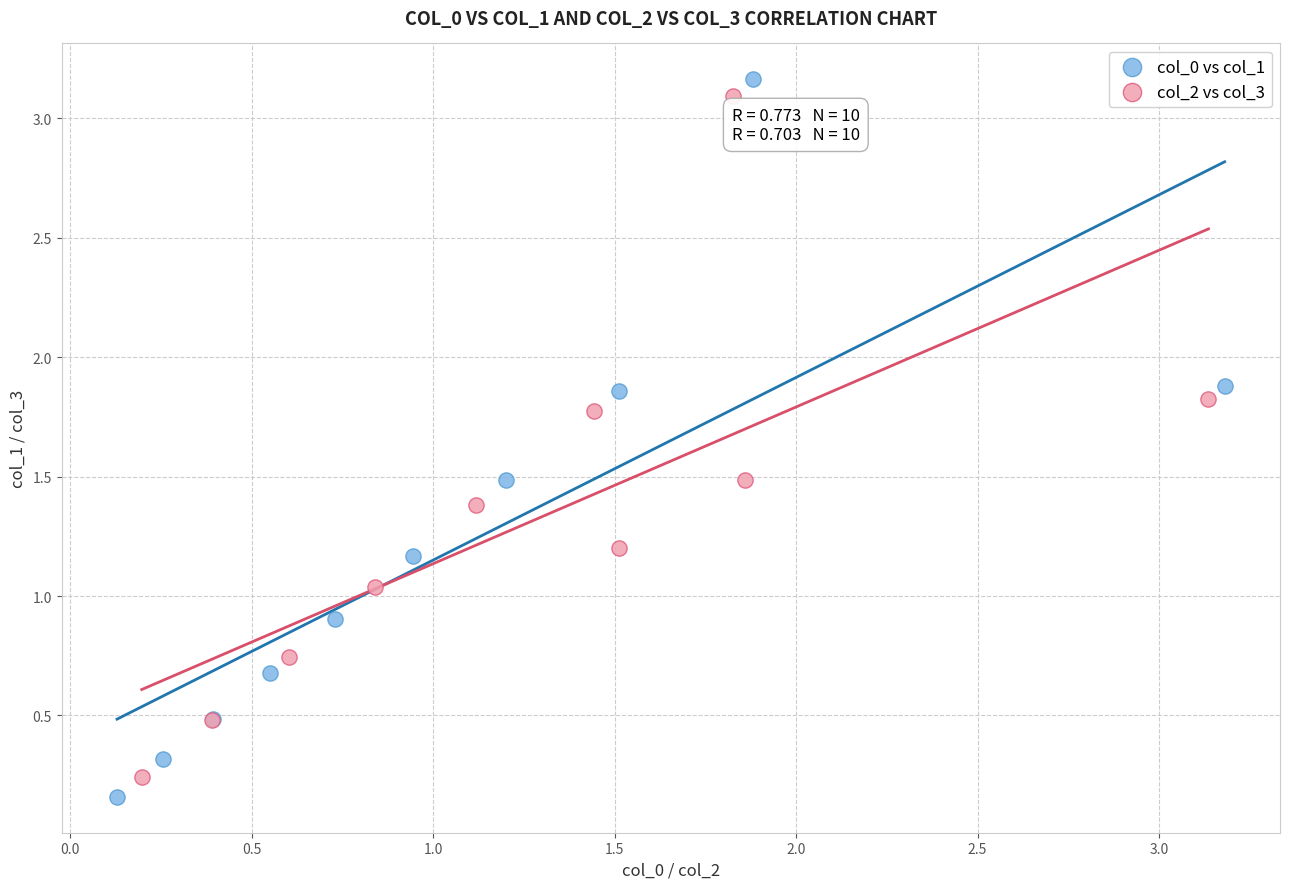

What are all the series names shown in the legend?

col_0 vs col_1, col_2 vs col_3